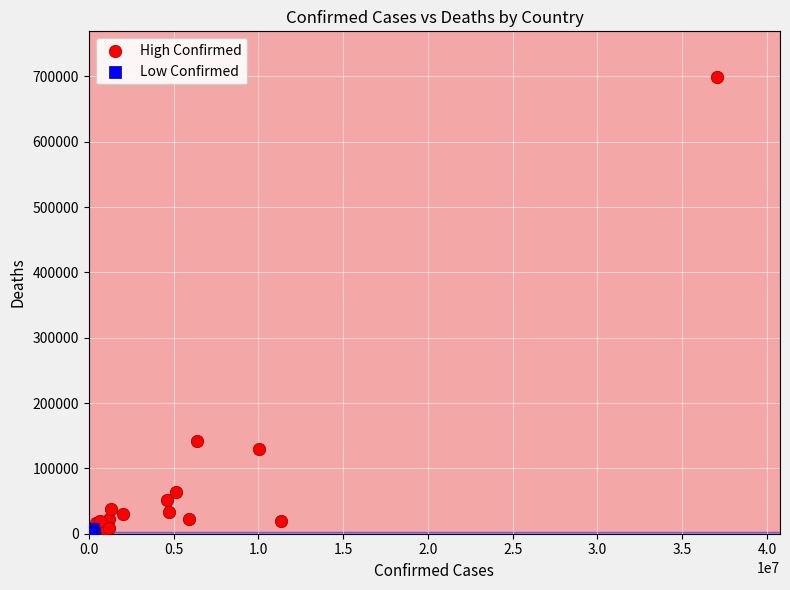

Which series contains the highest Y value?

High Confirmed